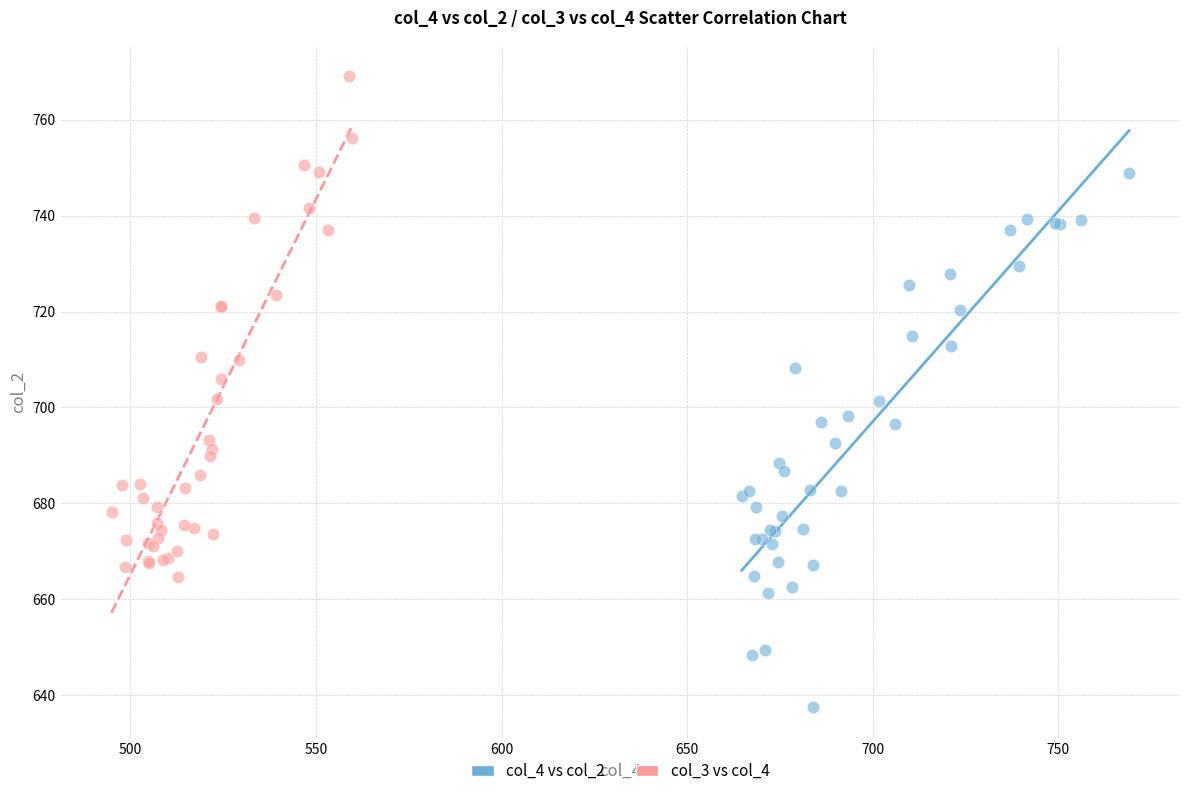

What are all the series names shown in the legend?

col_4 vs col_2, col_3 vs col_4